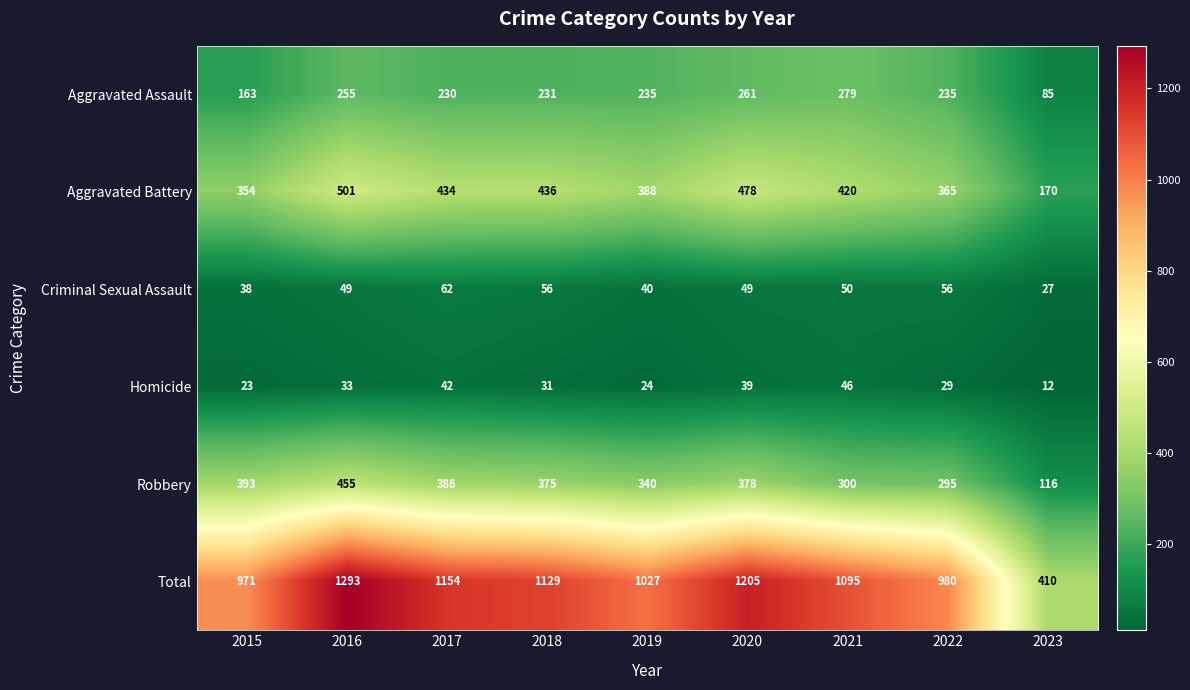

What is the difference between the maximum and minimum values in the Robbery series?

339